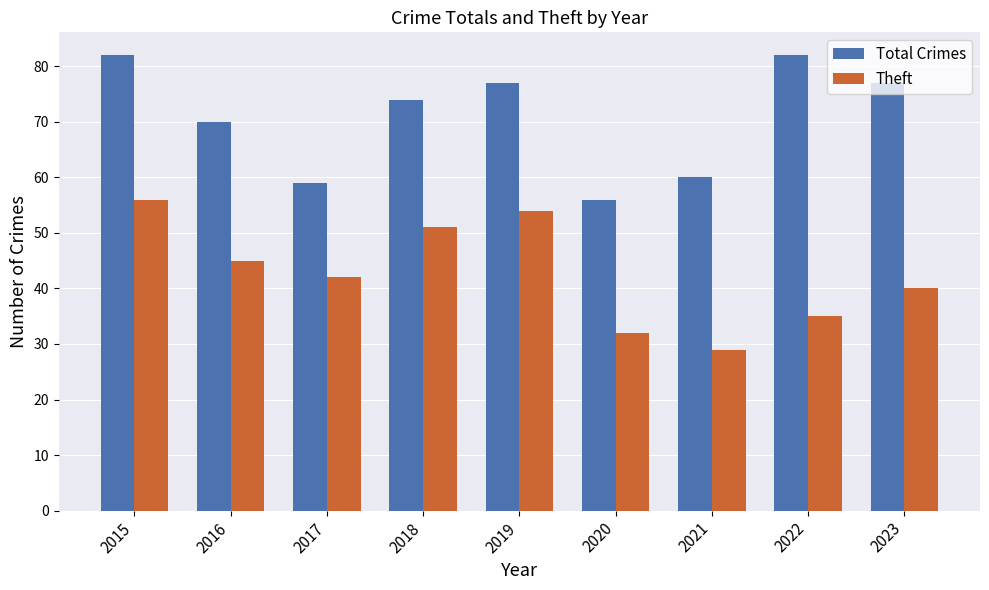

What is the sum of all Theft values?

384